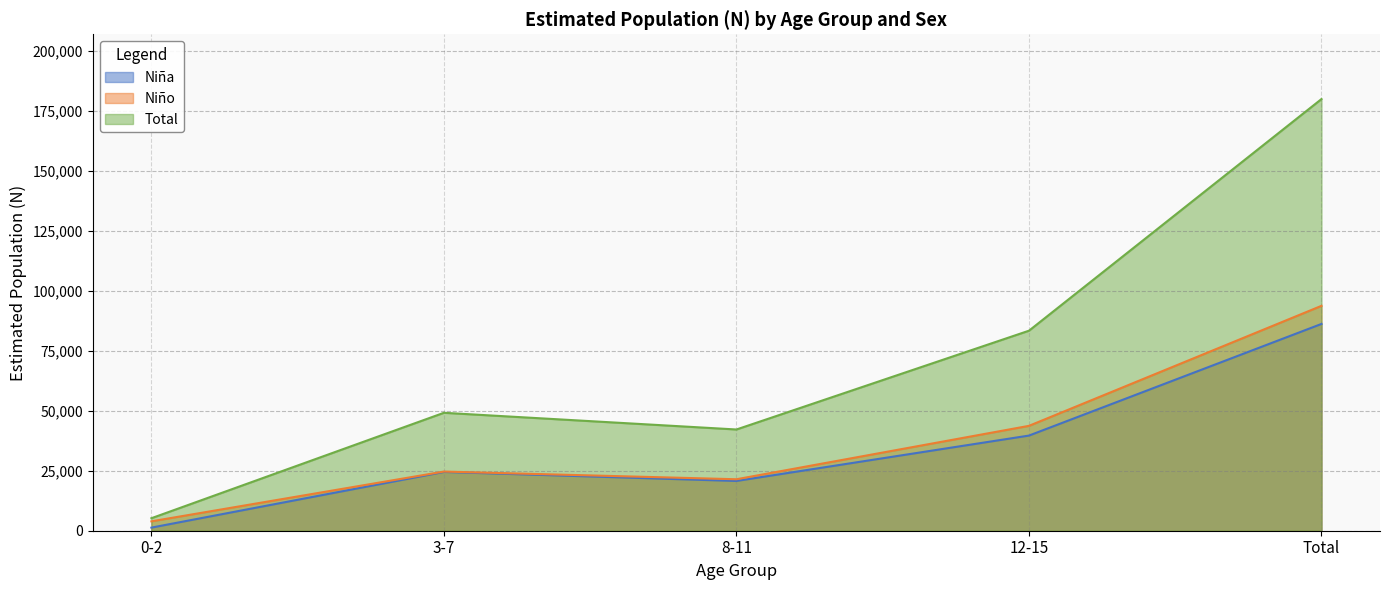

What is the difference between the maximum and minimum values in the Niño series?

89848